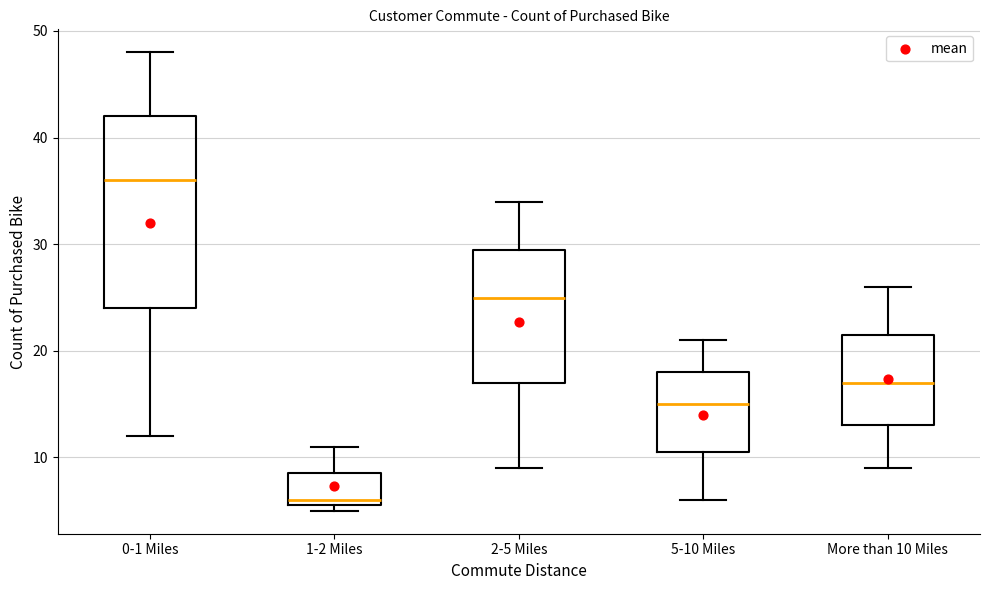

Reading left to right, read every box against the y-axis: the position of its median line, the range the box covers, and the ends of its whiskers. The values are not printed on the chart, so give them approximately, as read against the axis.

0-1 Miles: median 36, box 24 to 42, whiskers 12 to 48
1-2 Miles: median 6 (just above the box's lower edge), box 6 to 9, whiskers 5 to 11
2-5 Miles: median 25, box 17 to 30, whiskers 9 to 34
5-10 Miles: median 15, box 11 to 18, whiskers 6 to 21
More than 10 Miles: median 17, box 13 to 22, whiskers 9 to 26